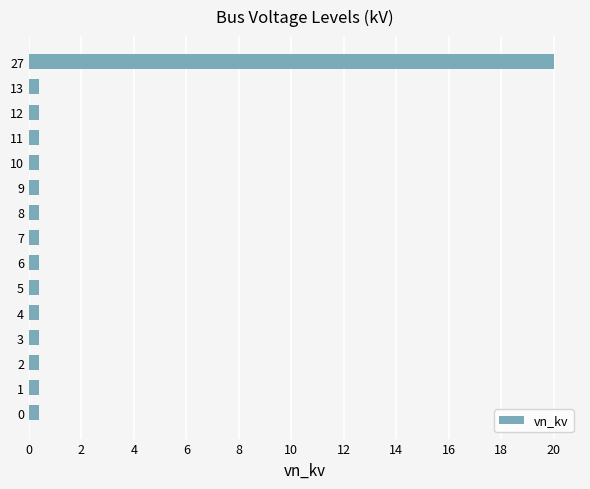

What is the greatest value displayed?

20.0